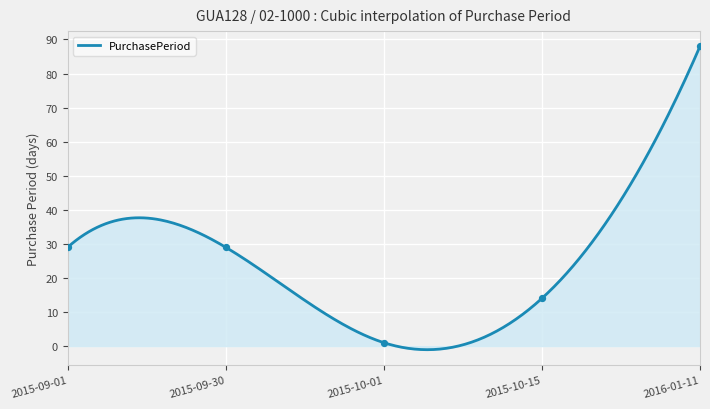

What is the change in value from 2015-10-01 to 2016-01-11?

+87